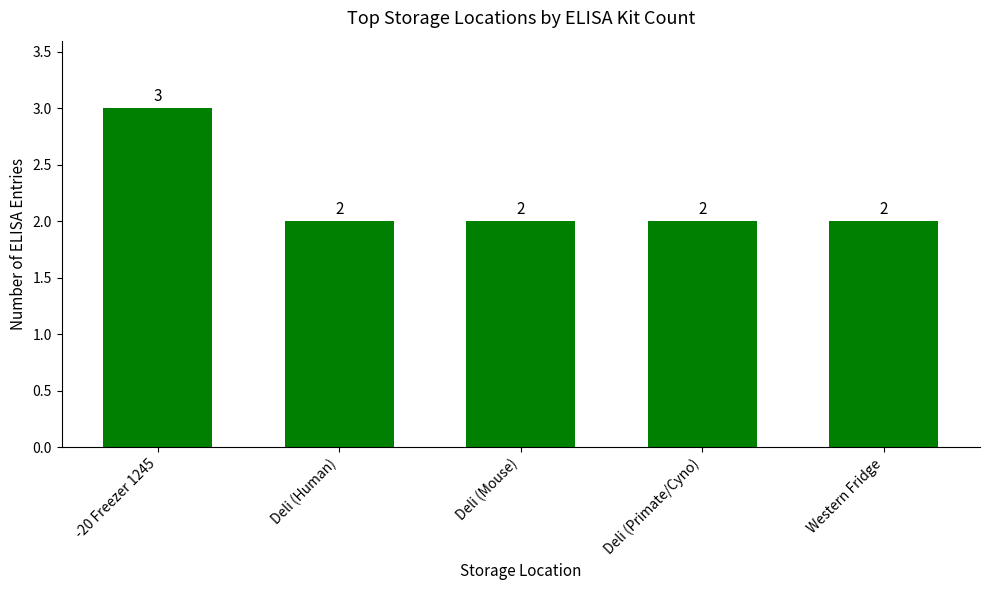

What is the ratio of the value at Western Fridge to the value at -20 Freezer 1245?

0.7